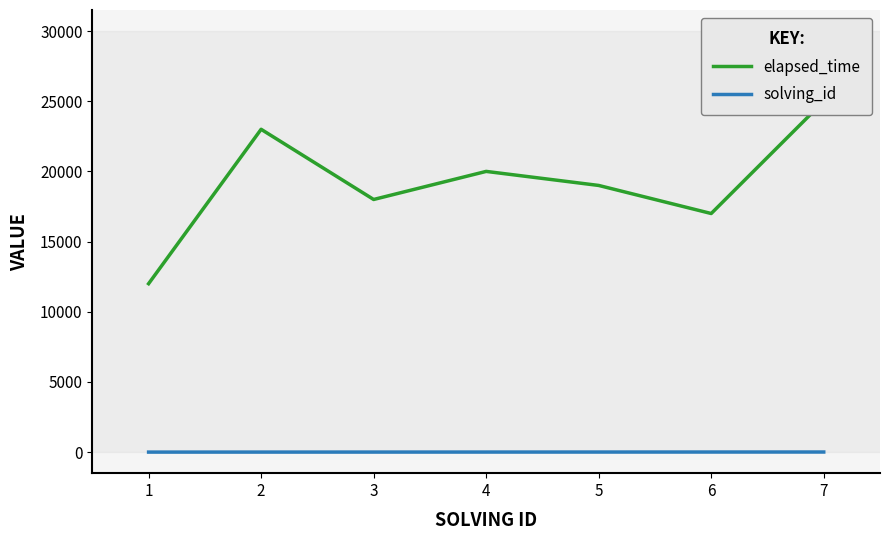

How many values in the solving_id series exceed 4?

3